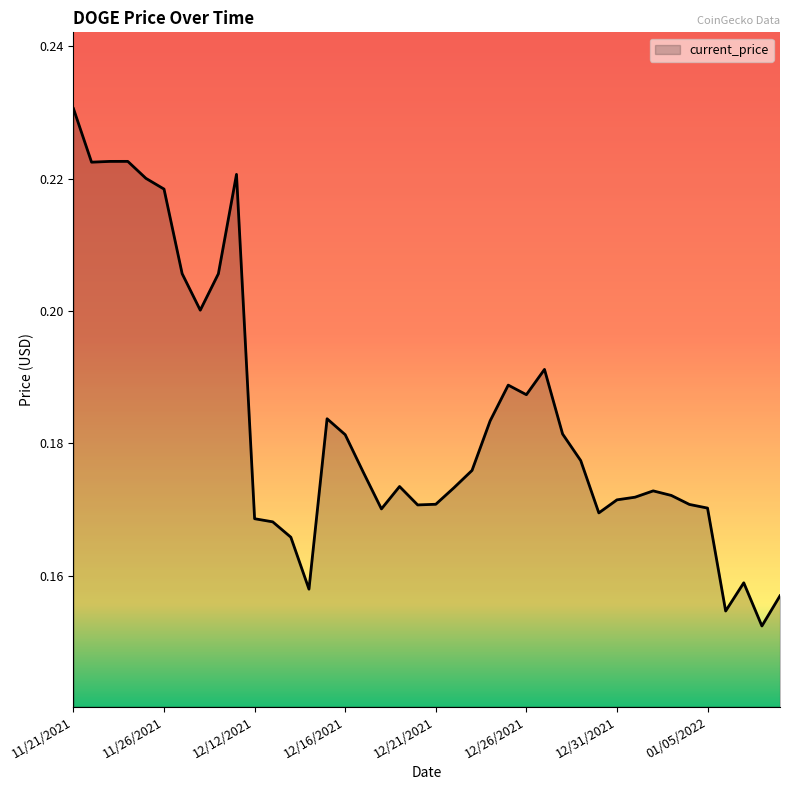

What is the sum of all values?

7.3